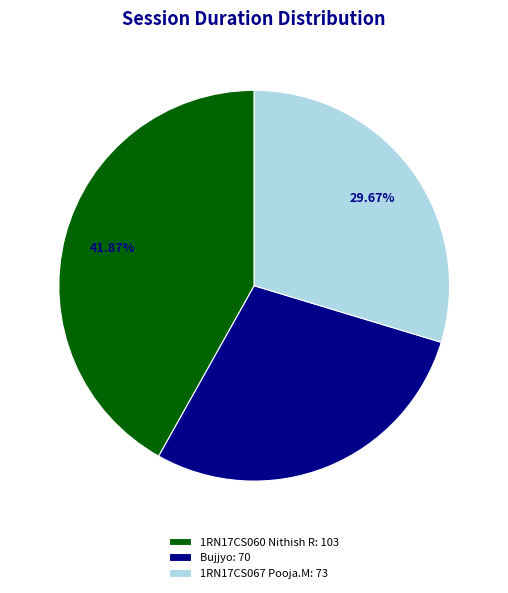

To the nearest percent, what portion does 1RN17CS060 Nithish R represent?

42%